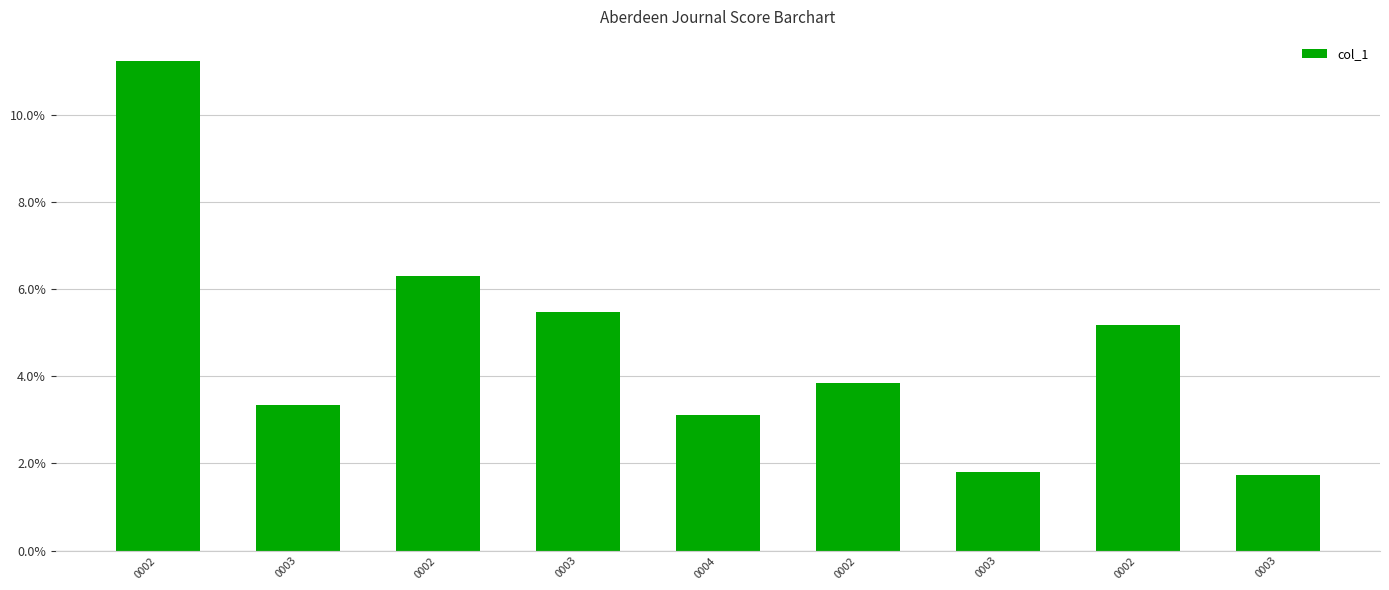

The value at 0003 is 0.1. True or false?

True